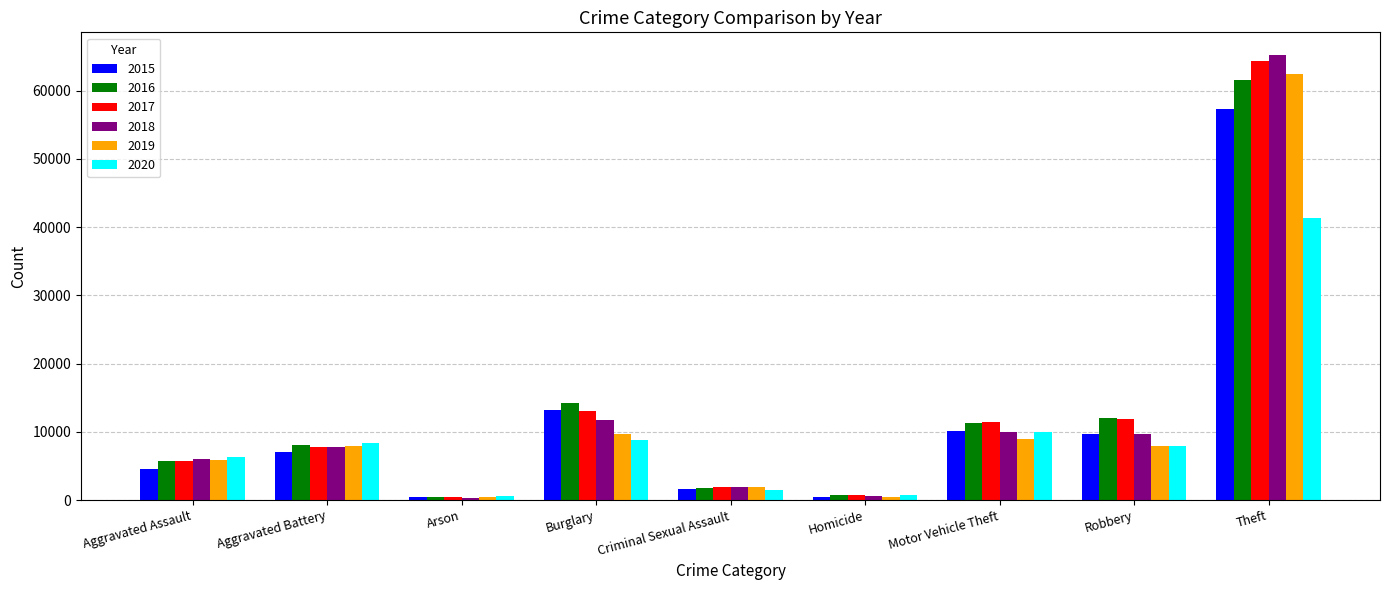

Which series changed the most between Aggravated Assault and Burglary?

2015